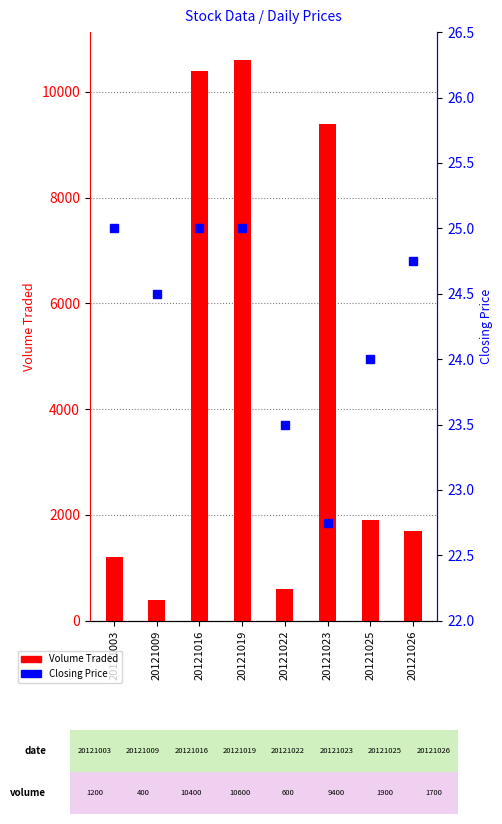

What is the sum of the Closing Price values at 20121022 and 20121026?

48.2